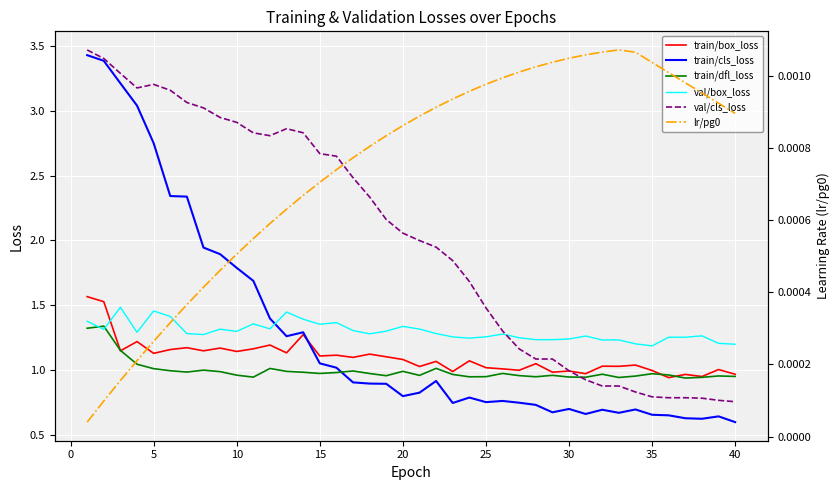

Where is val/box_loss nearest to the value 1?

35